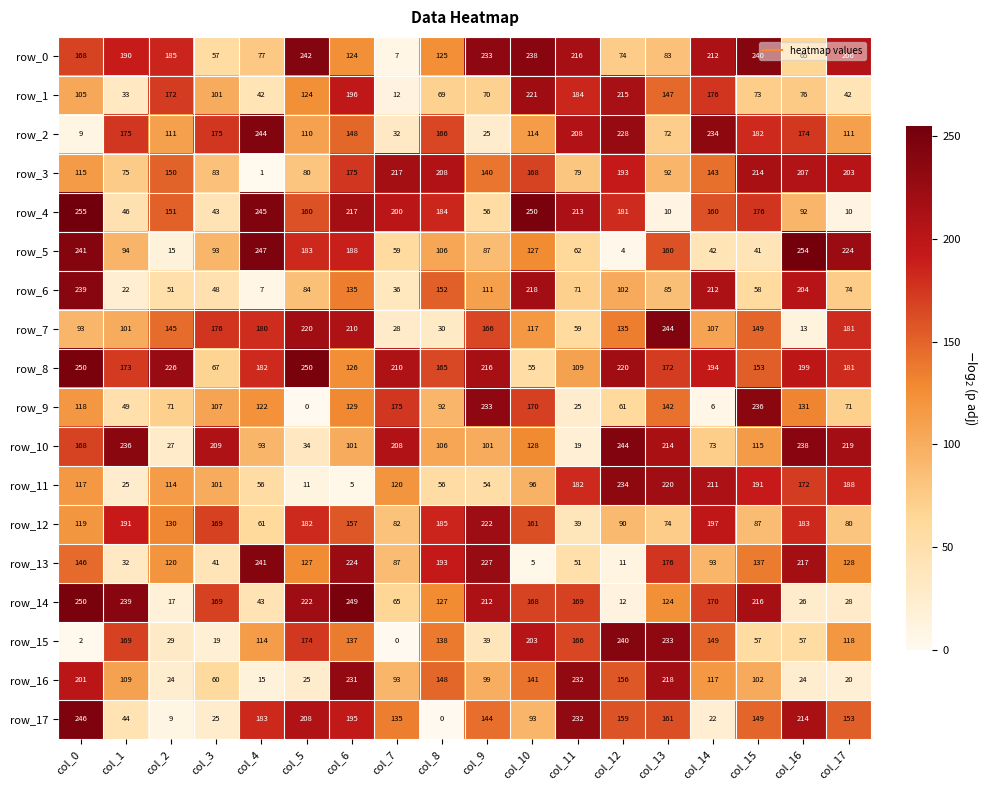

Which series has the widest spread of values?

row_5